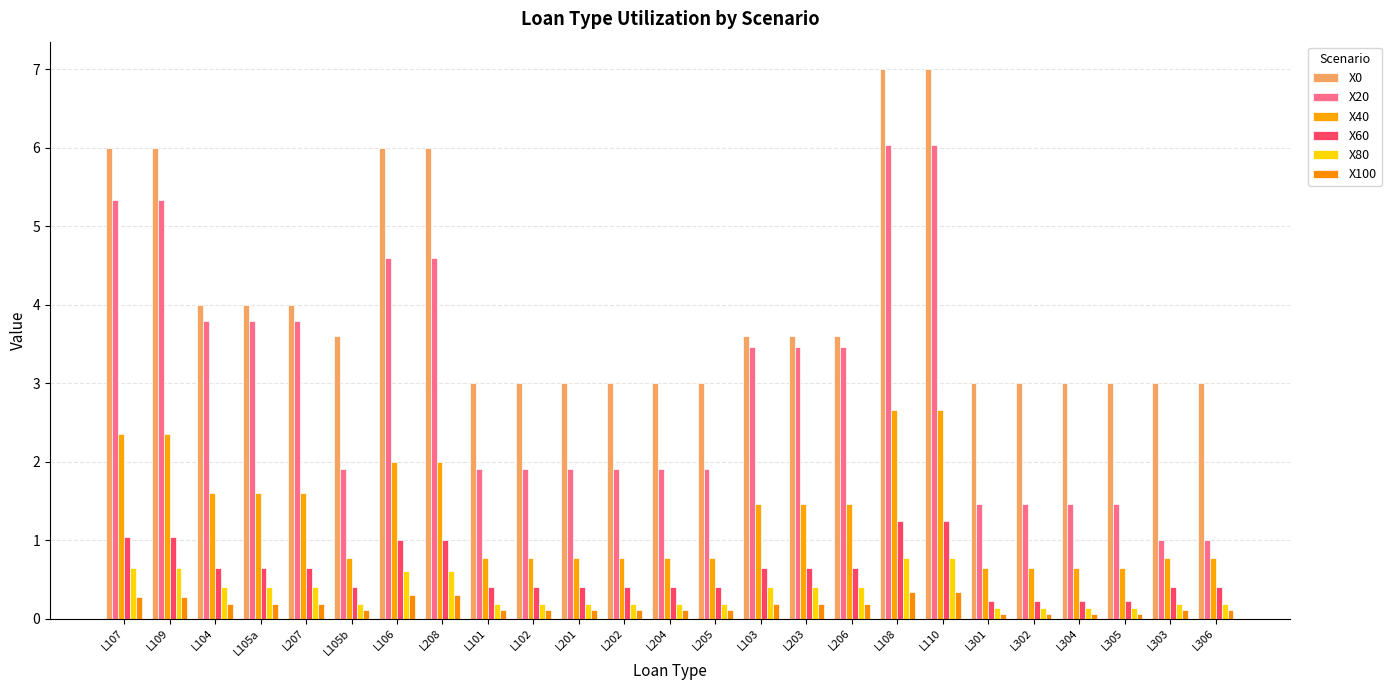

How many series are shown in this chart?

6